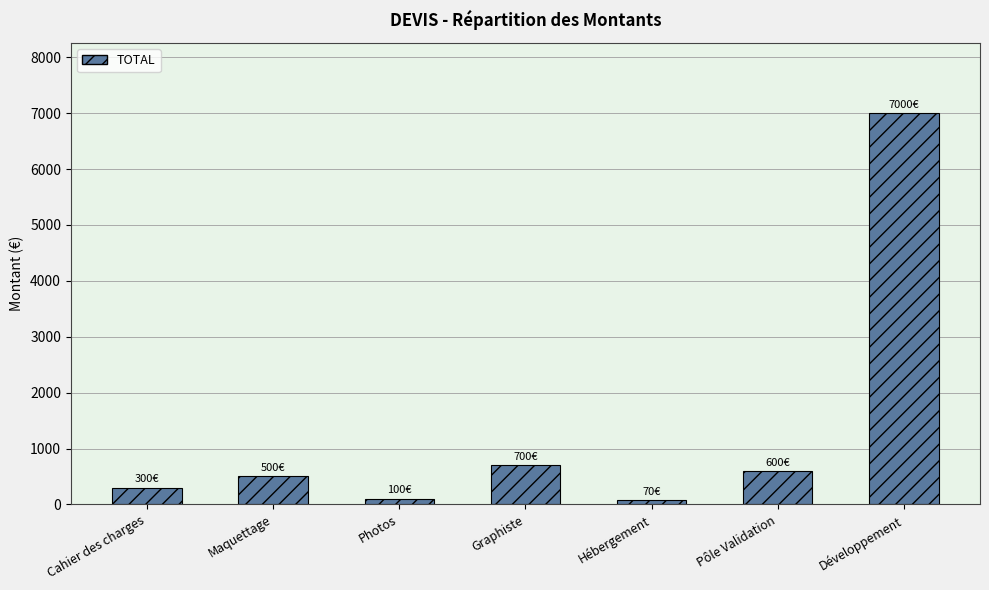

At which label is the value closest to 3535?

Graphiste